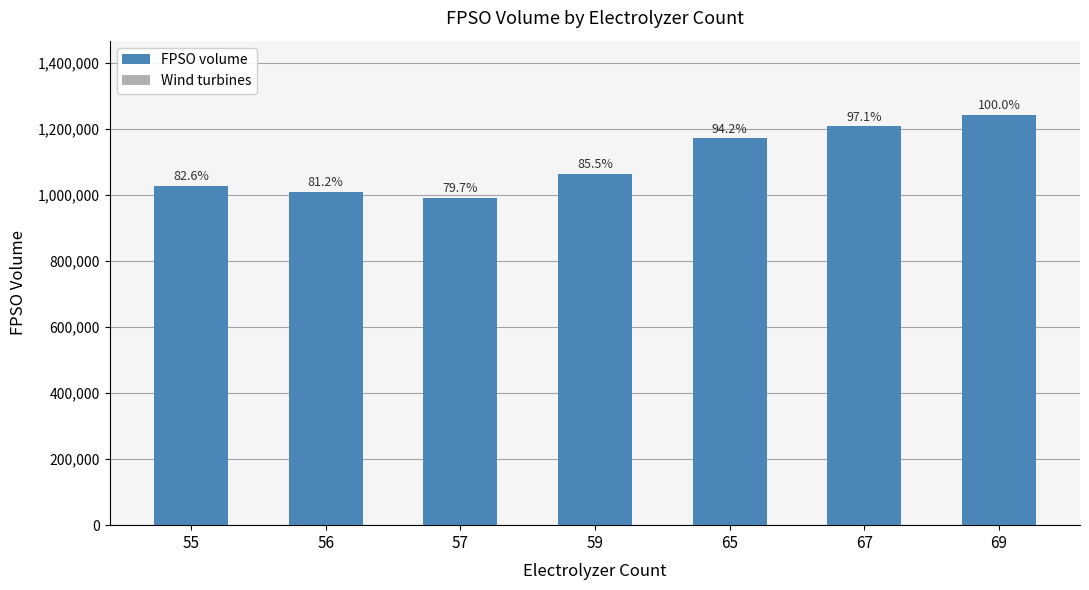

How many bars are there in total?

7